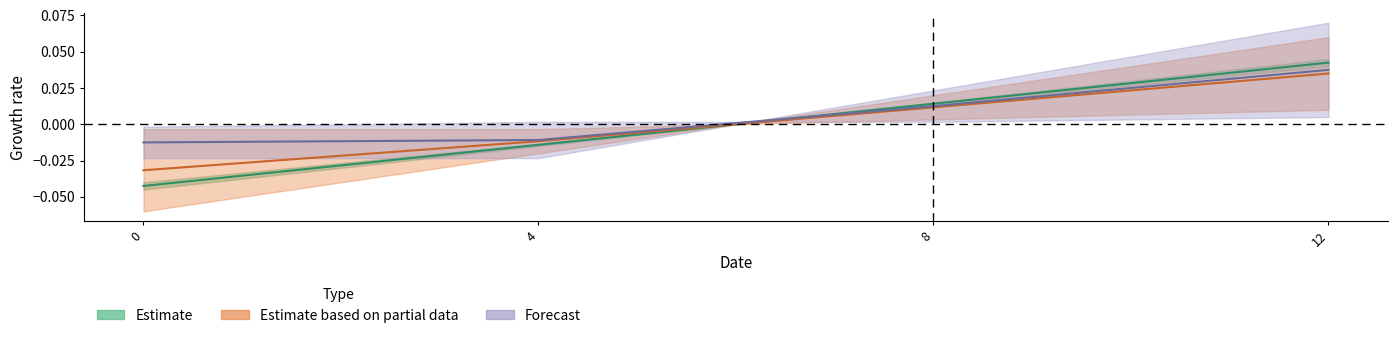

The value of Estimate_low at 8 is 0.0. True or false?

False